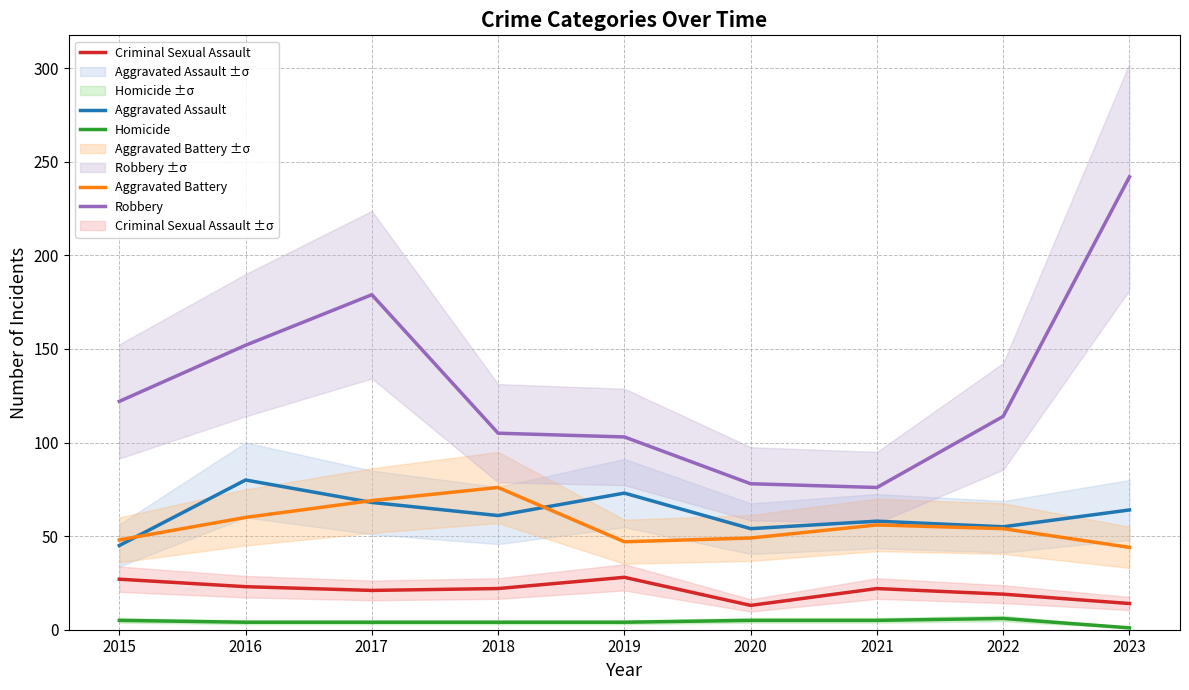

Does the chart display data point markers on the line(s)?

No